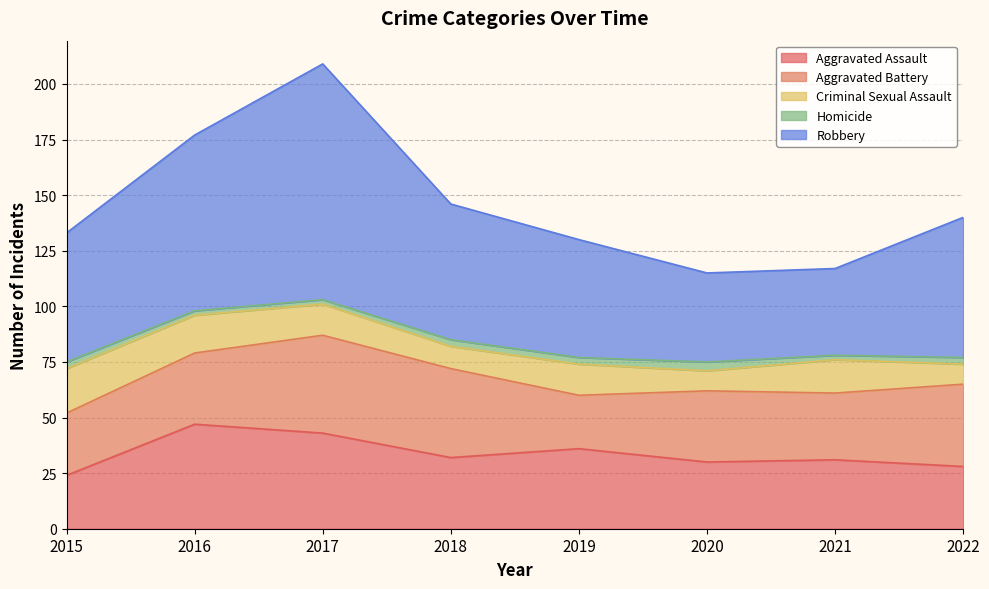

List the labels in order of Robbery value, smallest first.

2021, 2020, 2019, 2015, 2018, 2022, 2016, 2017